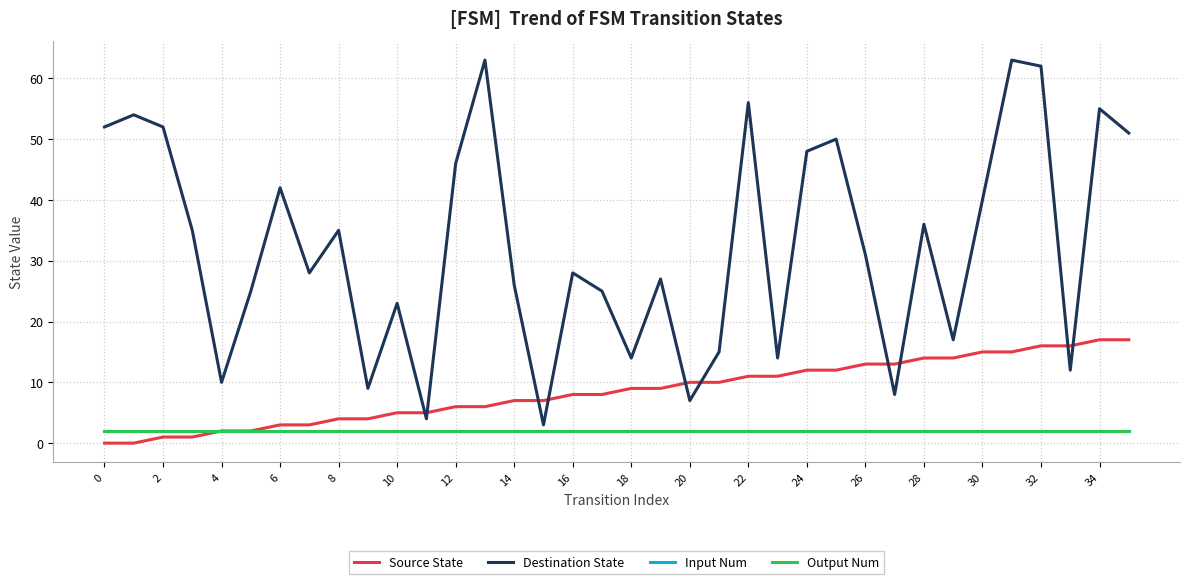

True or false: Input Num and Output Num intersect in this chart.

False